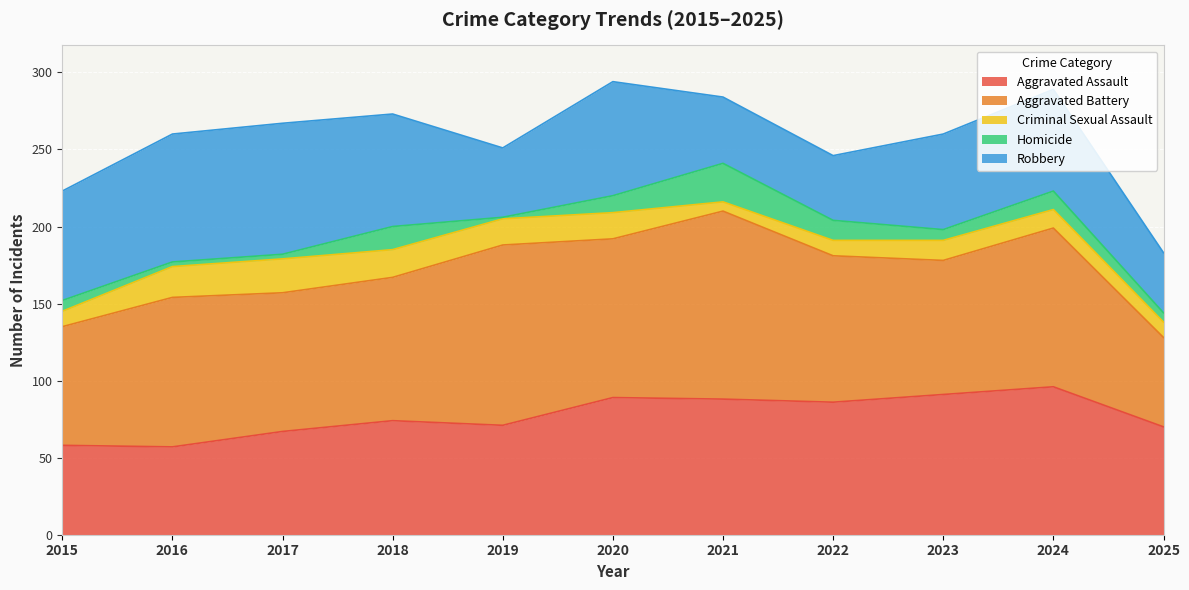

How many values in the Criminal Sexual Assault series are below 13?

5